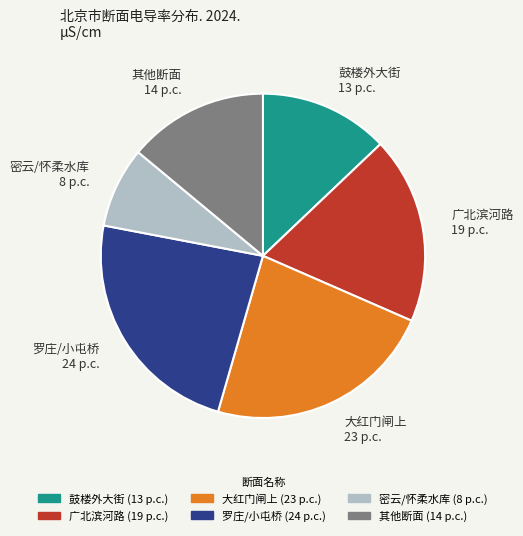

How many slices are in this pie chart?

6